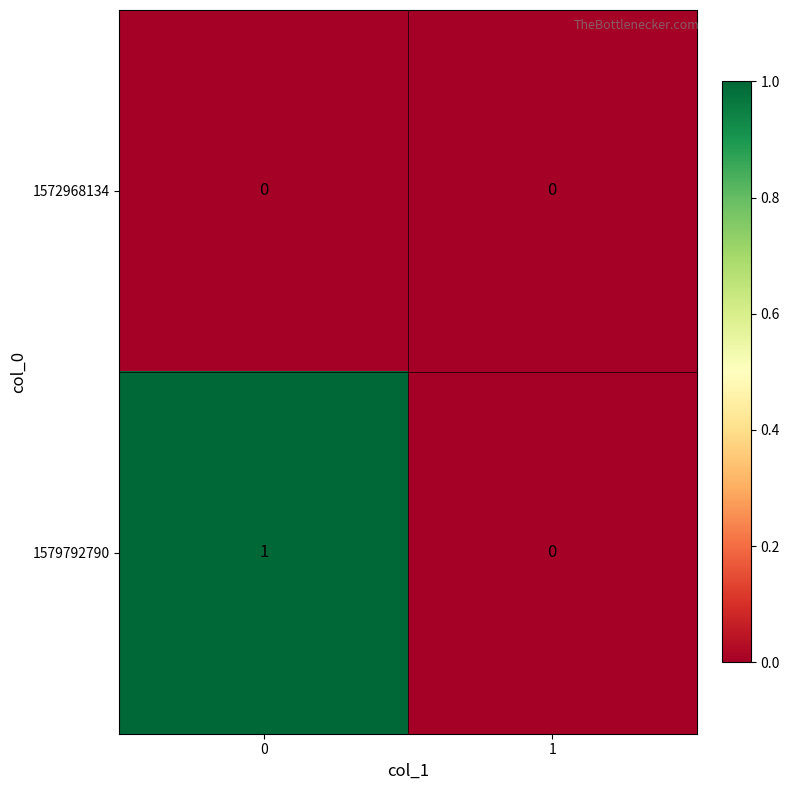

Which series has the largest range (max minus min)?

1579792790